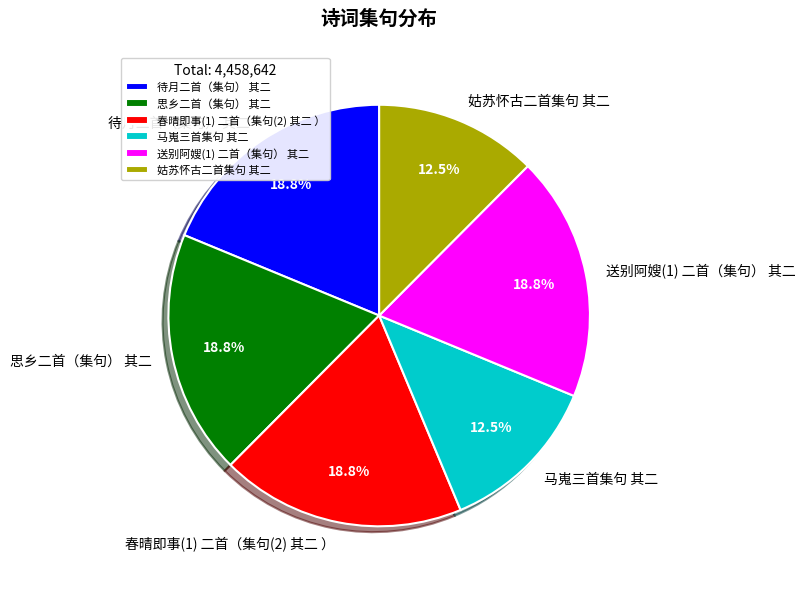

Does 春晴即事(1) 二首（集句(2) 其二 ） account for over 50% of the chart?

No